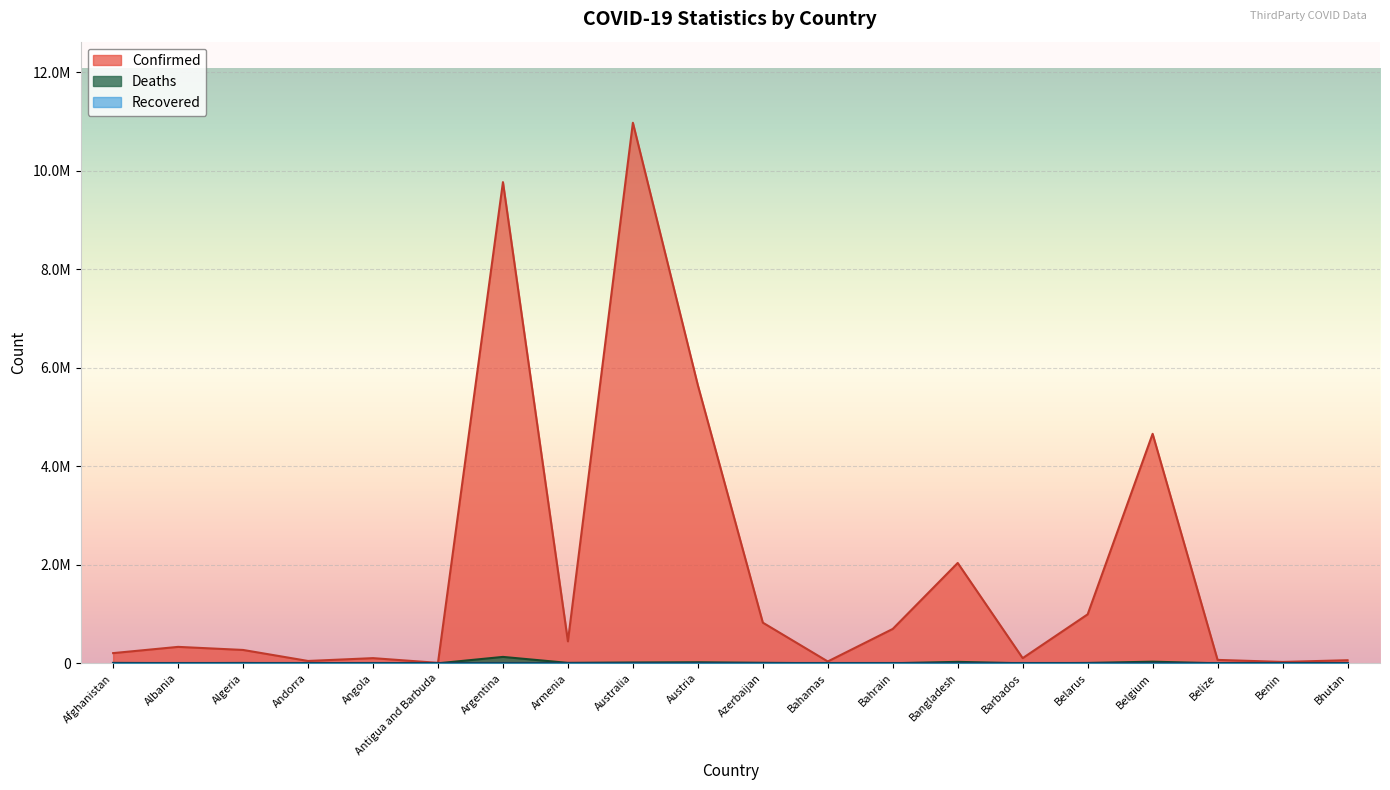

Which category has the lowest value in the Confirmed series?

Antigua and Barbuda